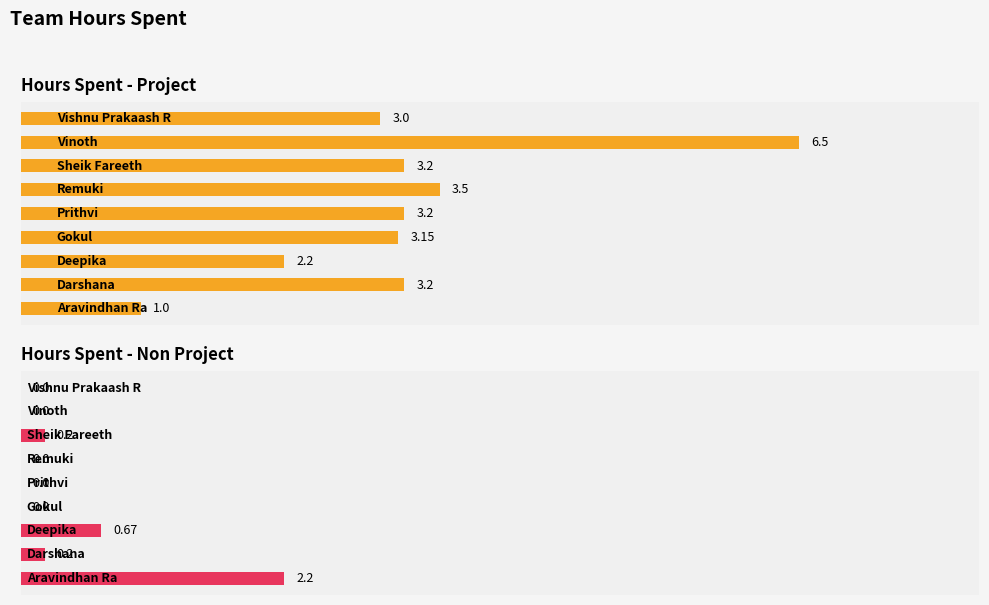

Does the chart contain stacked bars?

No